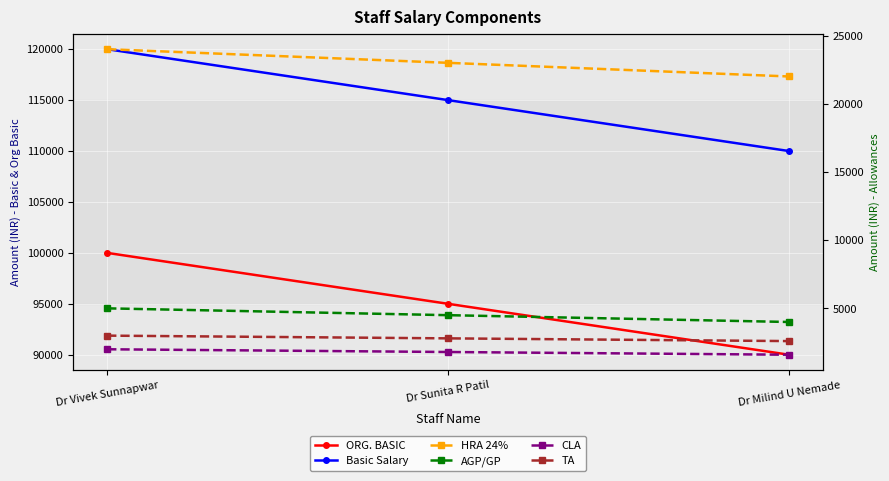

What are all the series names shown in the legend?

ORG. BASIC, Basic Salary, HRA 24%, AGP/GP, CLA, TA